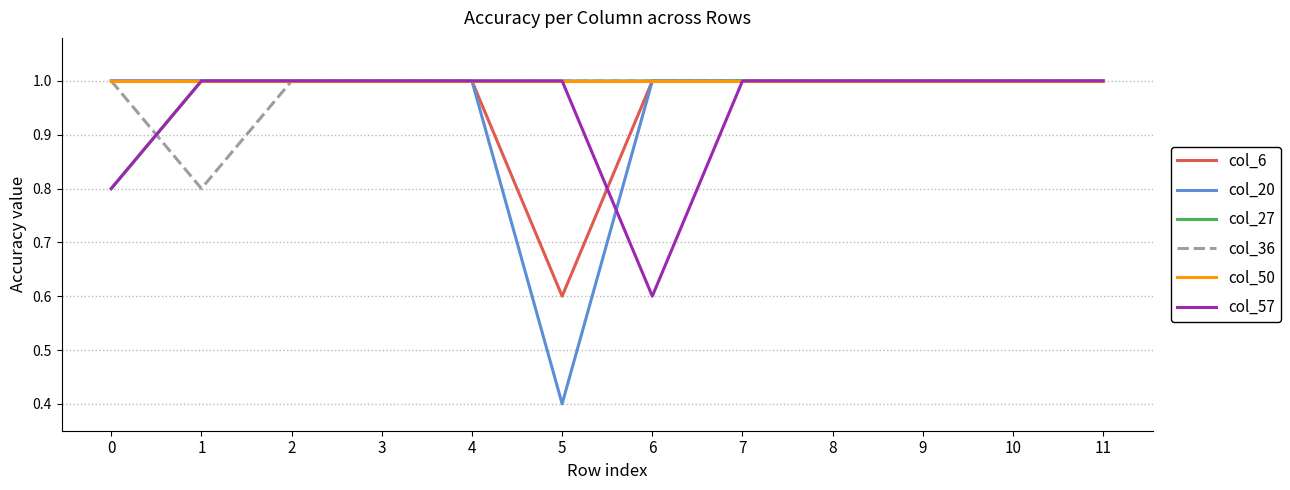

At how many categories does at least one series exceed 0?

12